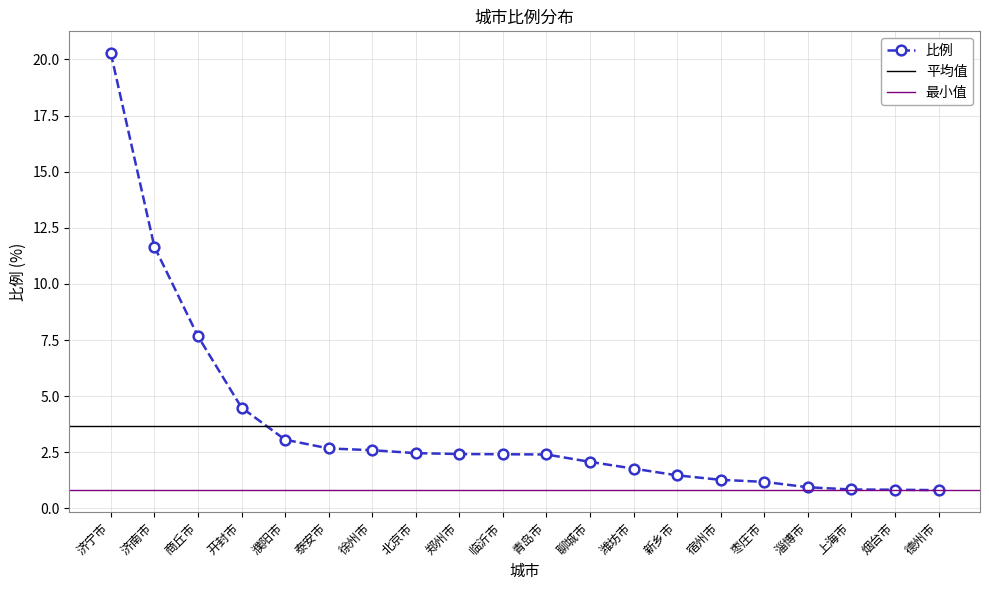

How many data points are less than 2?

8